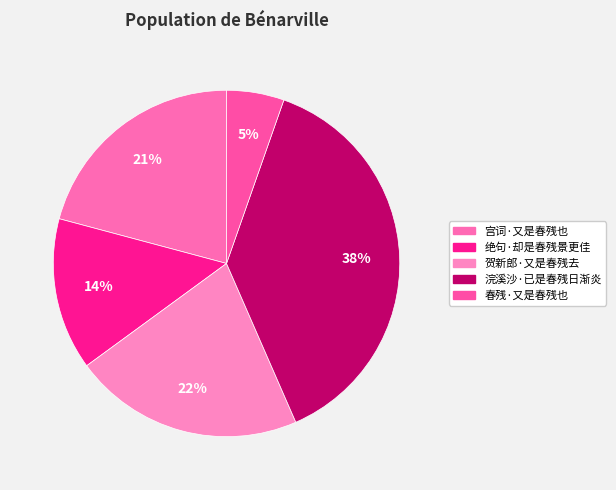

Do 宫词·又是春残也 and 绝句·却是春残景更佳 together represent more than half of the pie?

No